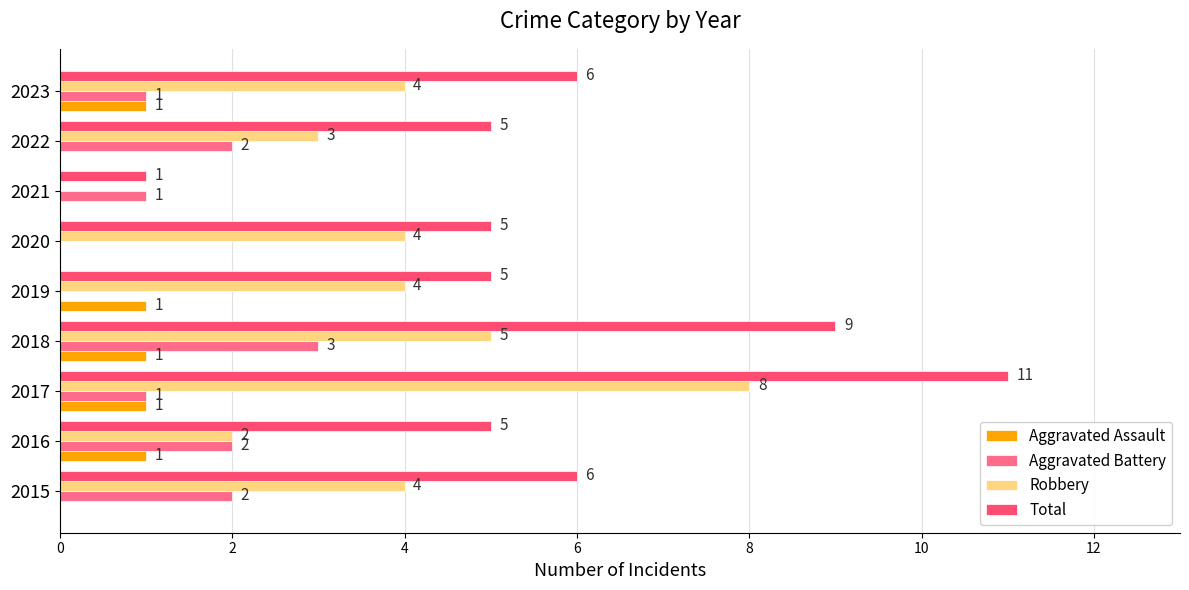

Which series has the largest total across all categories?

Total